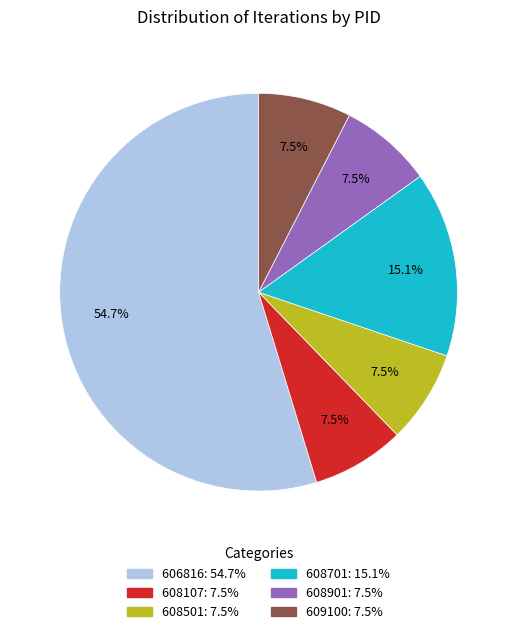

True or false: 608107 accounts for 15% of the total.

False